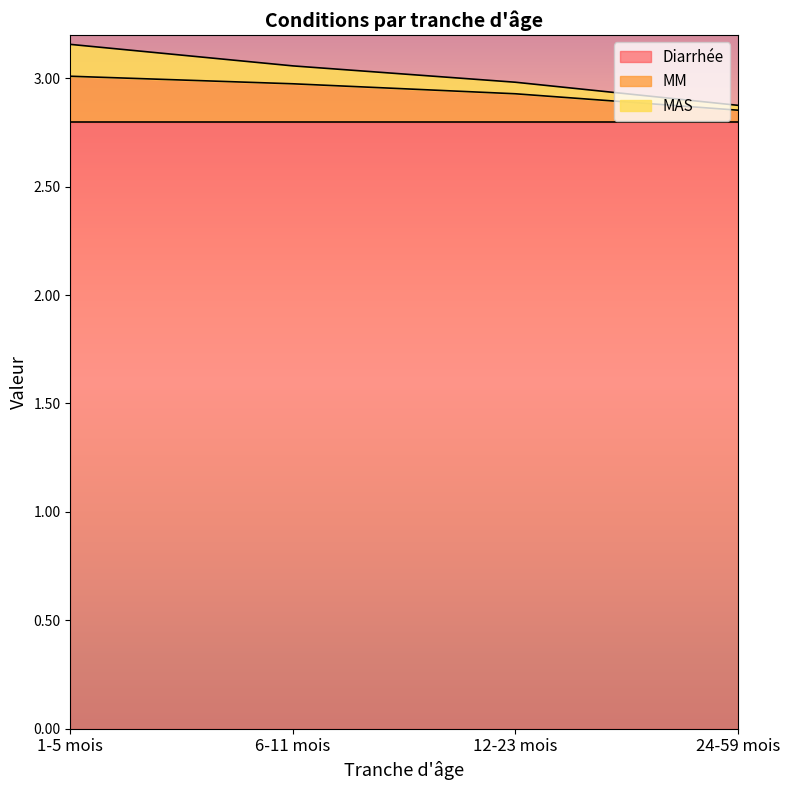

Rank the categories by Diarrhée value from highest to lowest.

1-5 mois, 6-11 mois, 12-23 mois, 24-59 mois